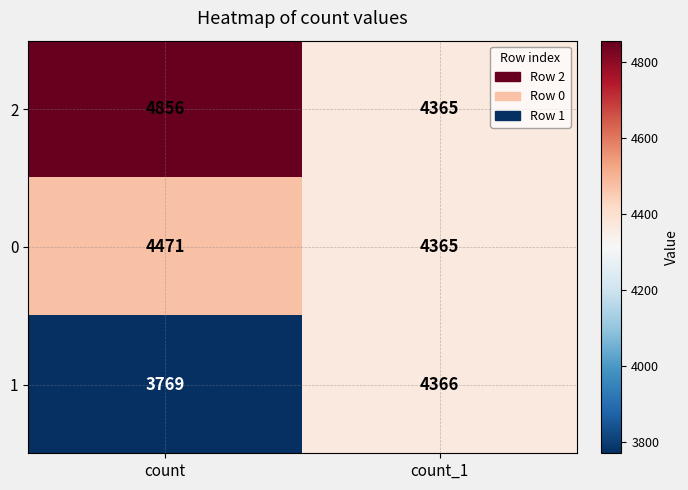

What is the difference between the highest and lowest values at count_1?

1